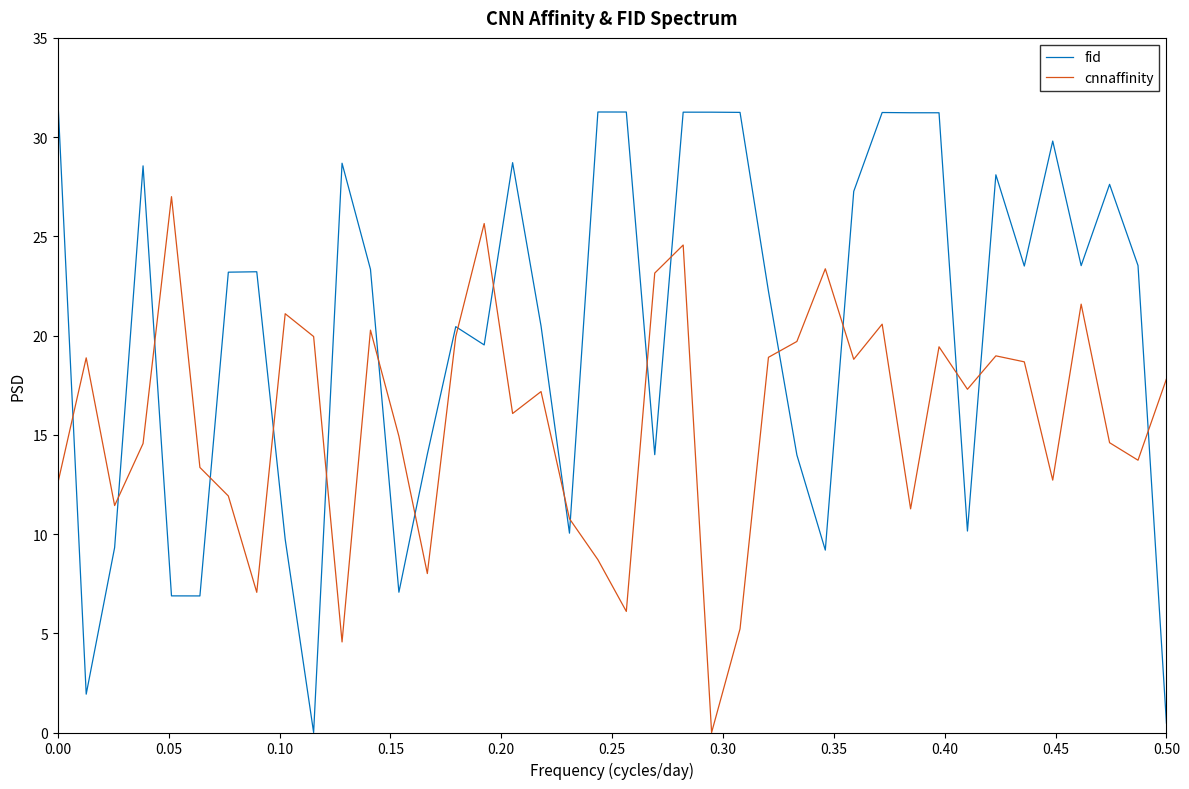

What is the difference between the maximum and second lowest values in the fid series?

31.5